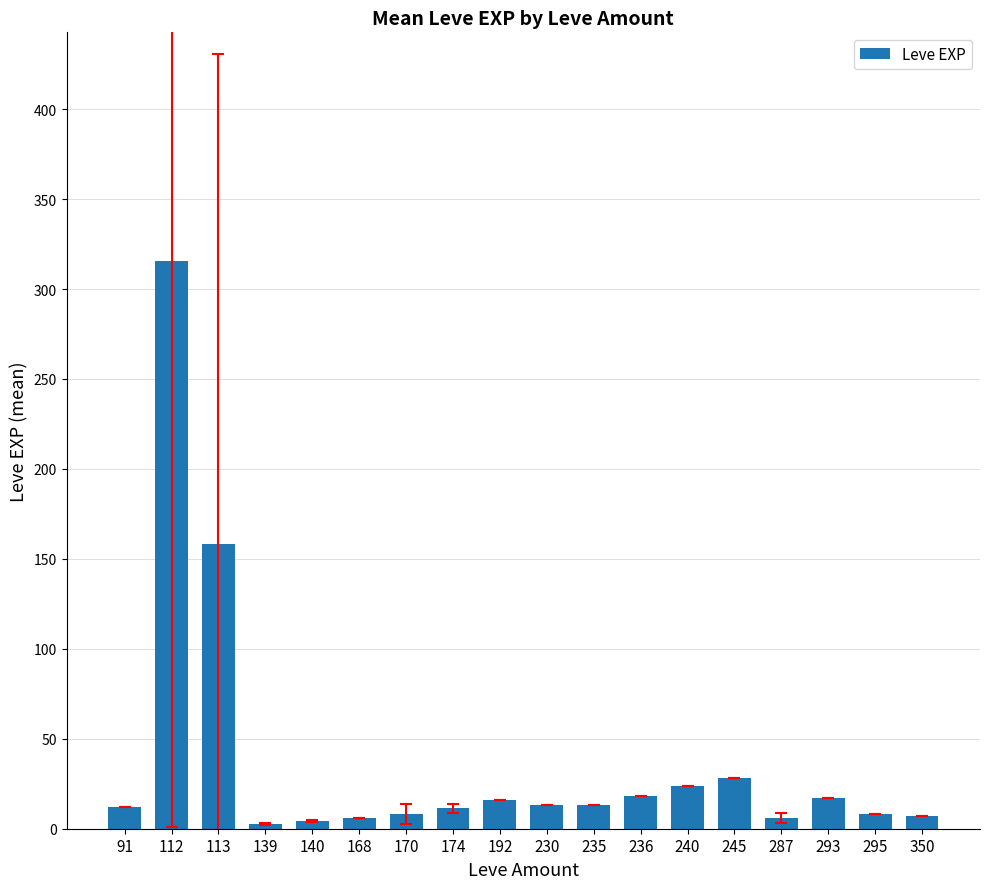

How many bars are there in total?

18